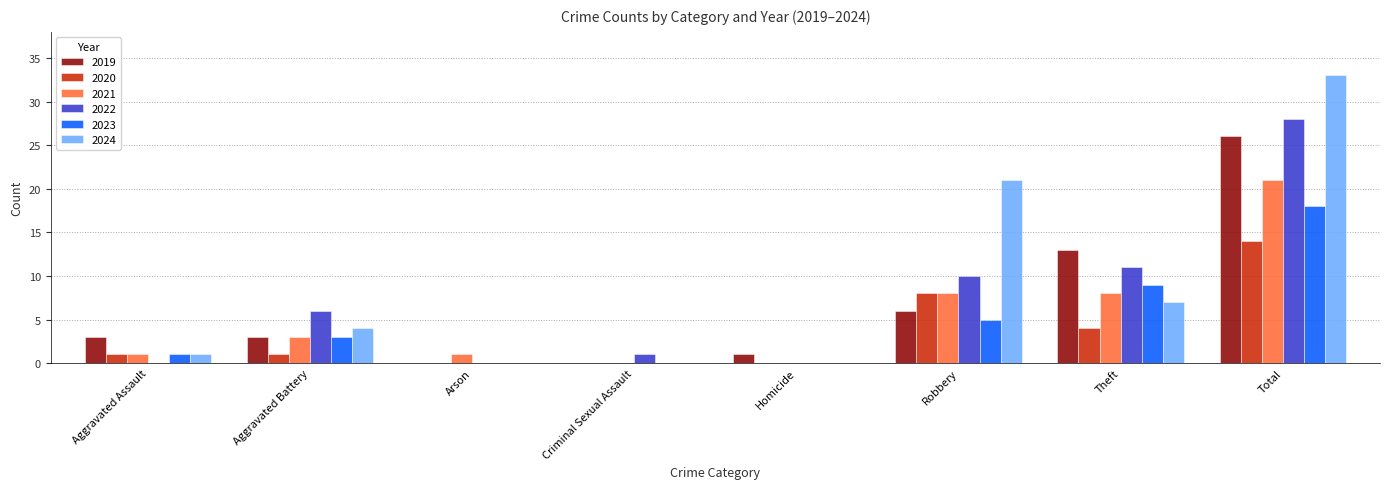

At which label is 2020 closest to 7?

Robbery